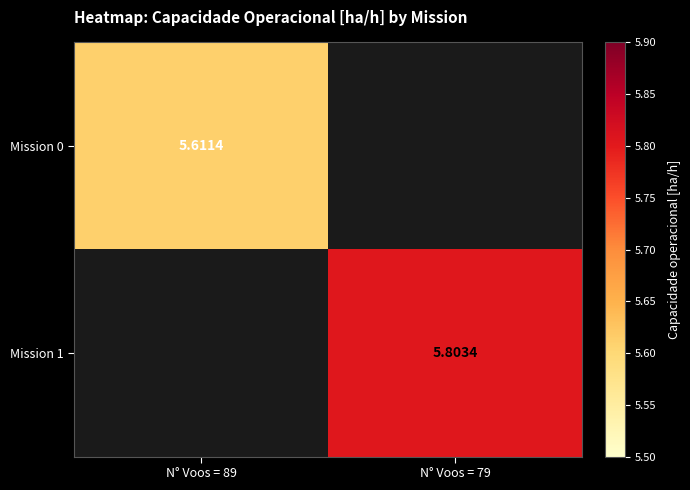

How many positive values does the Mission 1 series have?

1